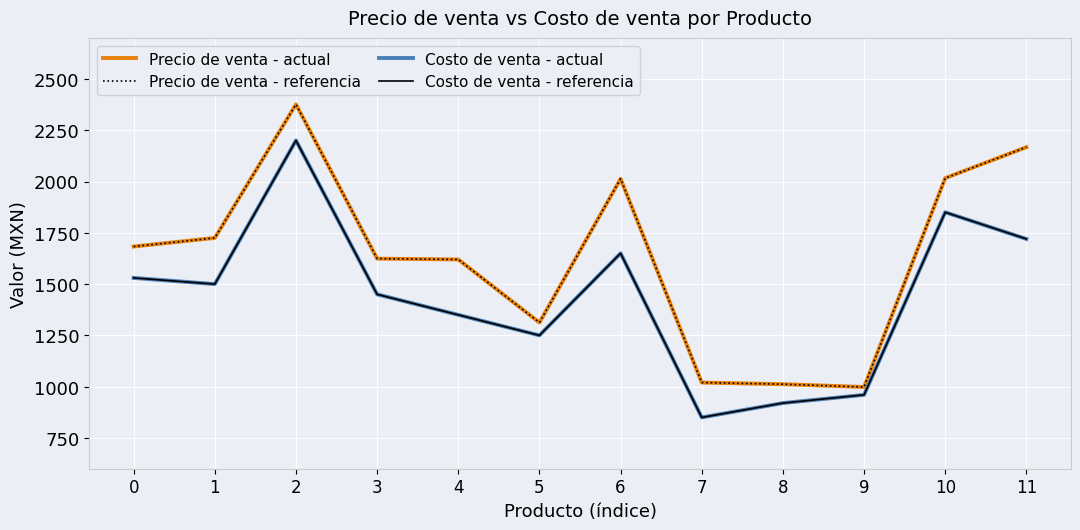

How many lines are shown in the chart?

4